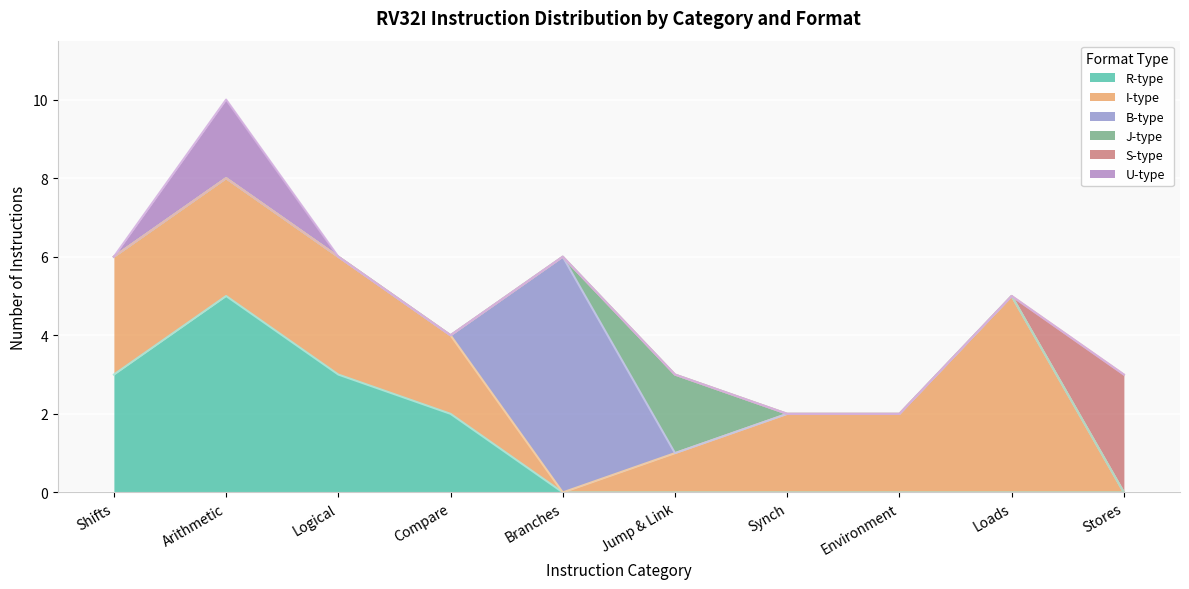

What is the sum of all S-type values?

3